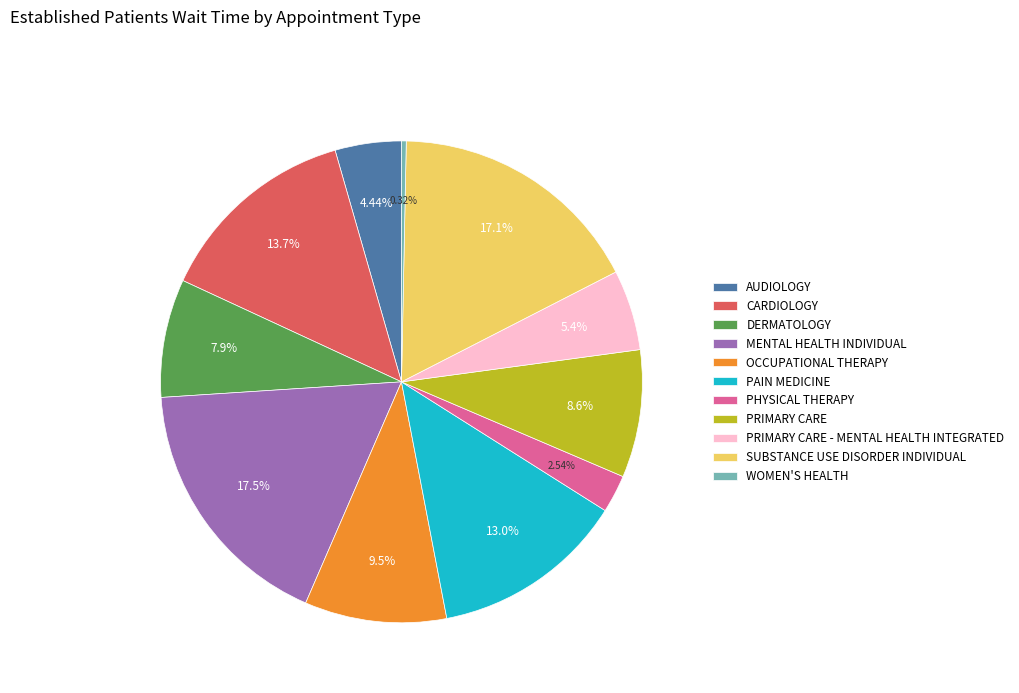

The PRIMARY CARE - MENTAL HEALTH INTEGRATED slice represents 5% of the pie. True or false?

True